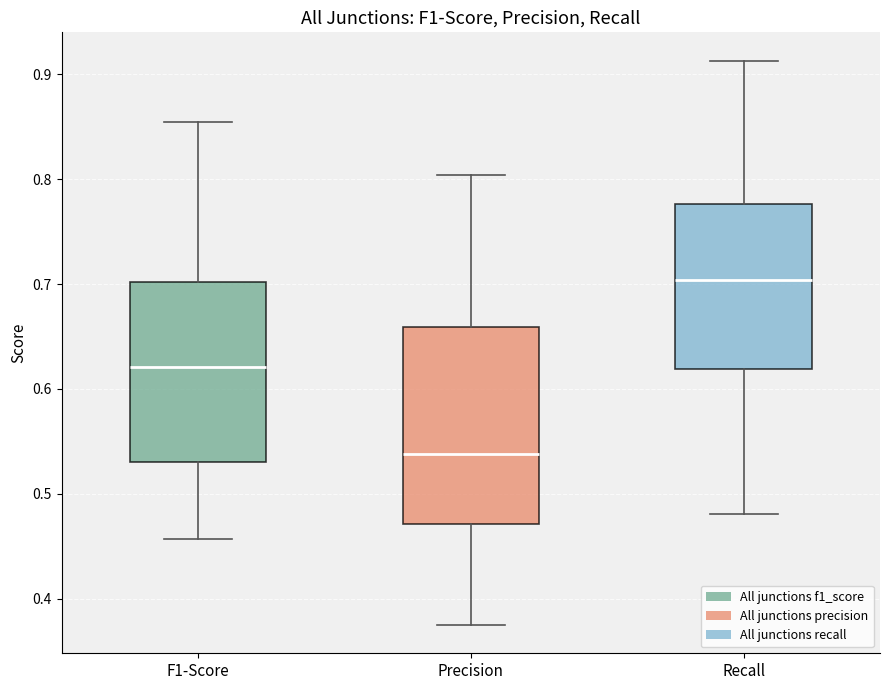

Reading left to right, transcribe this box plot: for each box, give where its median line is, the range the box spans, and where its two whiskers end, as read against the y-axis. The values are not printed on the chart, so give them approximately, as read against the axis.

F1-Score: median 0.62, box 0.53 to 0.70, whiskers 0.46 to 0.85
Precision: median 0.54, box 0.47 to 0.66, whiskers 0.38 to 0.80
Recall: median 0.70, box 0.62 to 0.78, whiskers 0.48 to 0.91